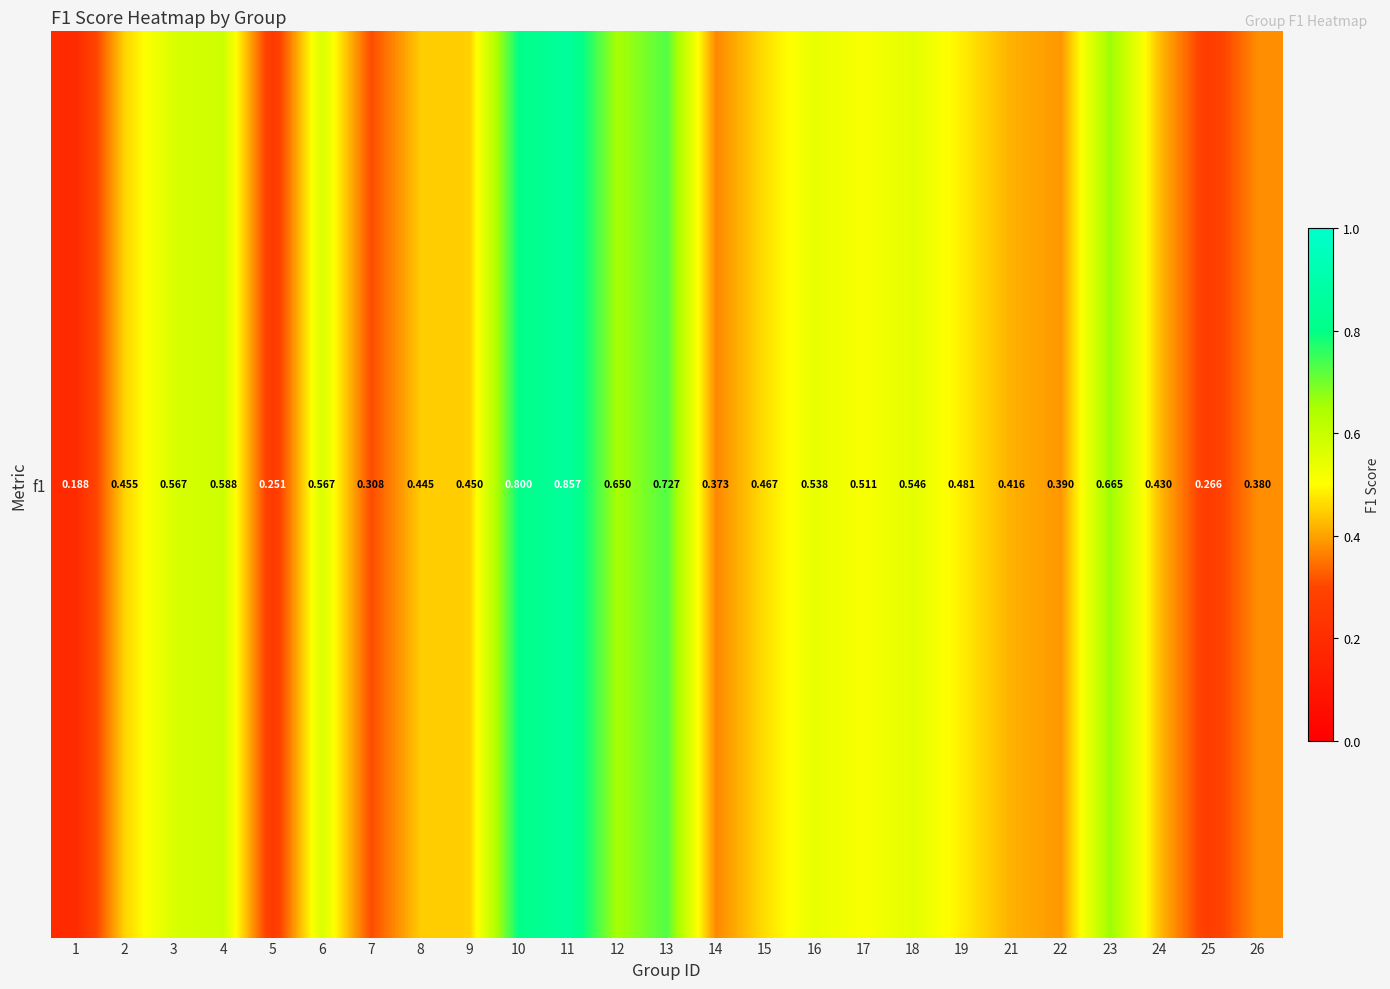

What is the change in value from 4 to 12?

+0.1